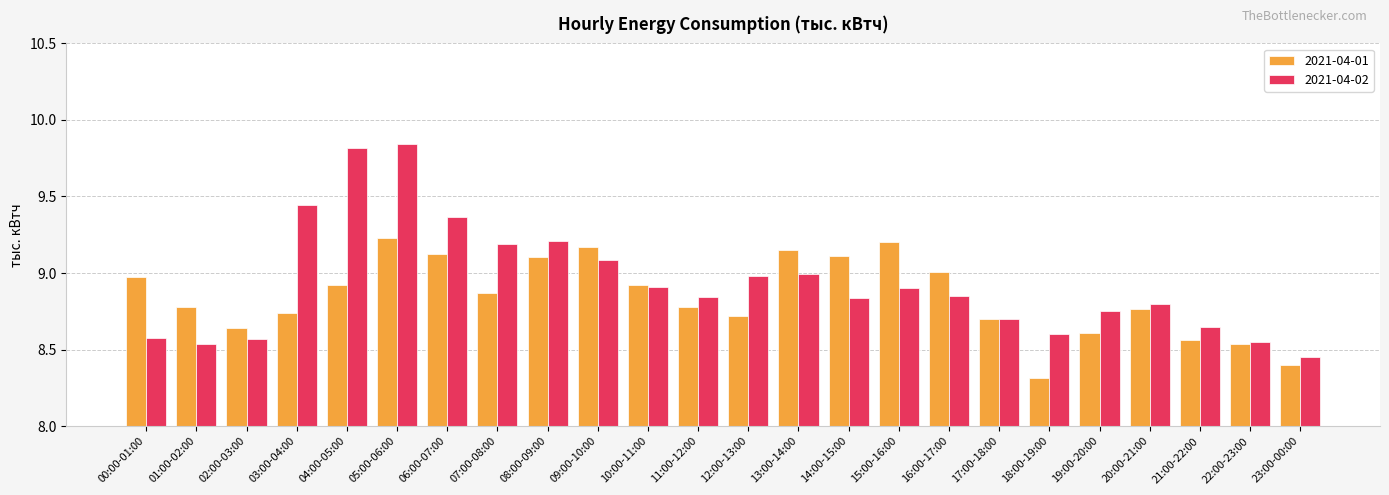

List the series in order of their overall mean, highest first.

2021-04-02, 2021-04-01